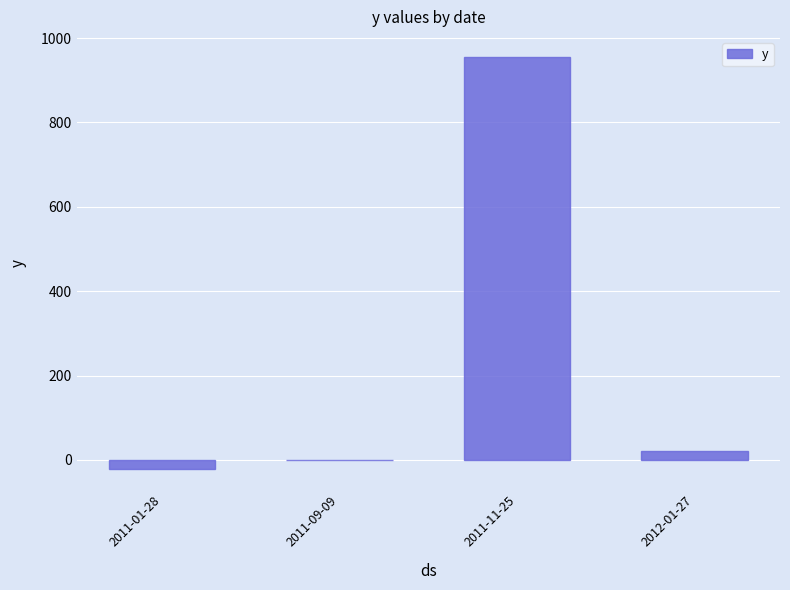

What is the sum of all values?

954.0